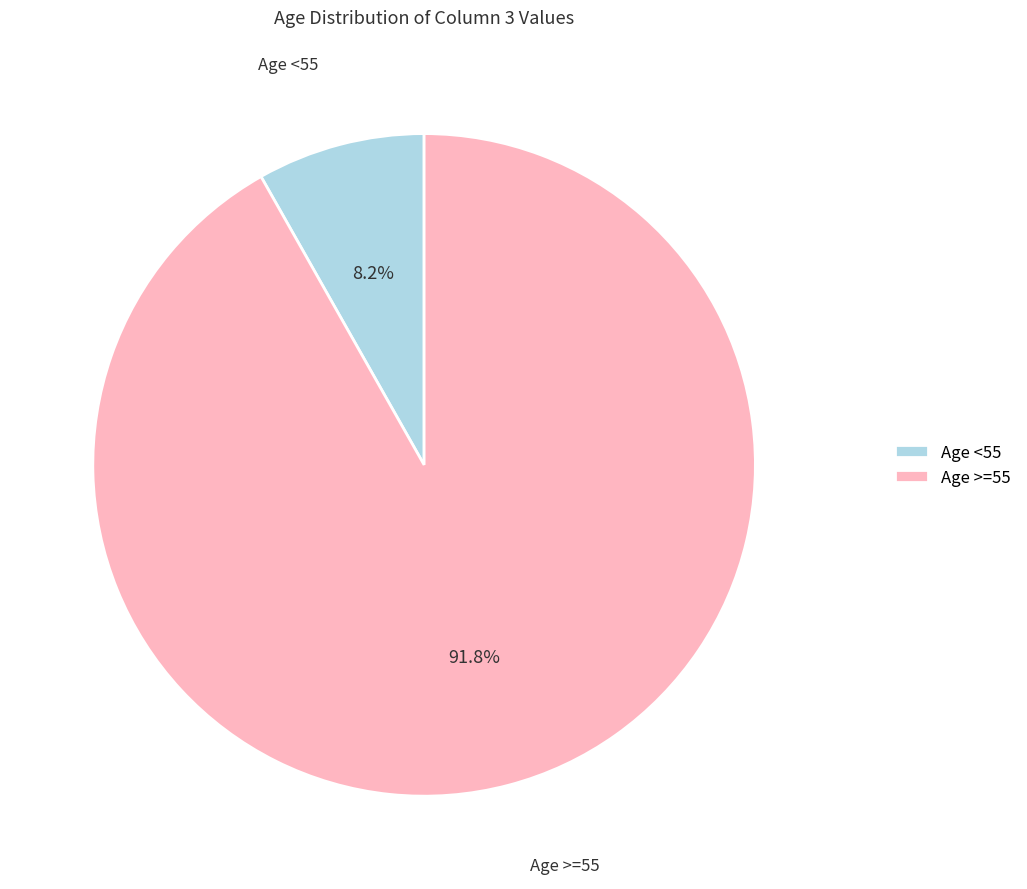

How many slices are in this pie chart?

2